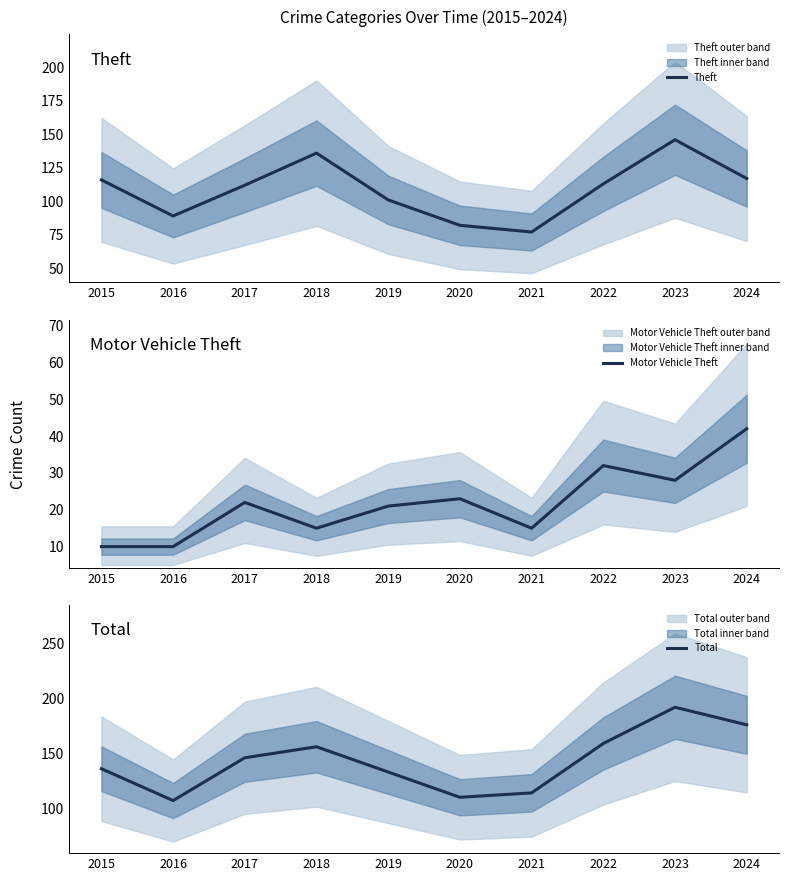

How many lines are shown in the chart?

3